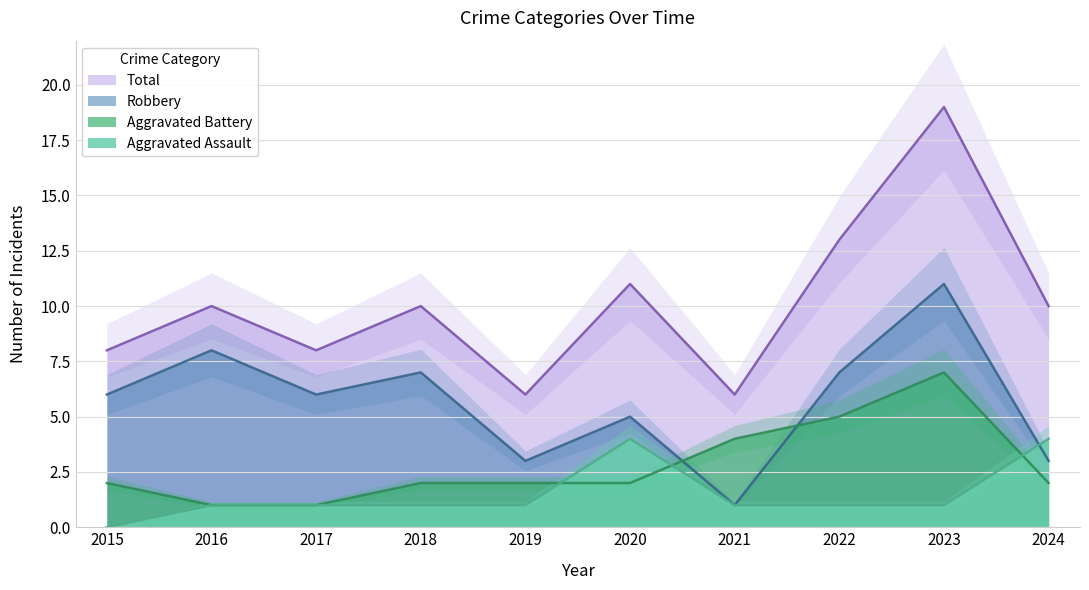

What is the difference between the maximum and minimum values in the Robbery series?

10